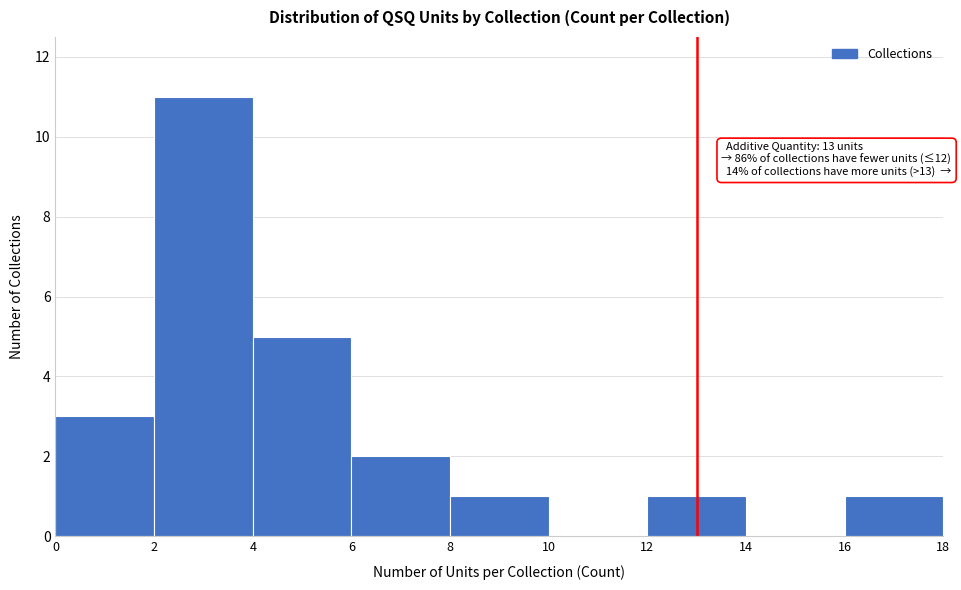

Which range on the x-axis has the tallest bar?

2 to 4